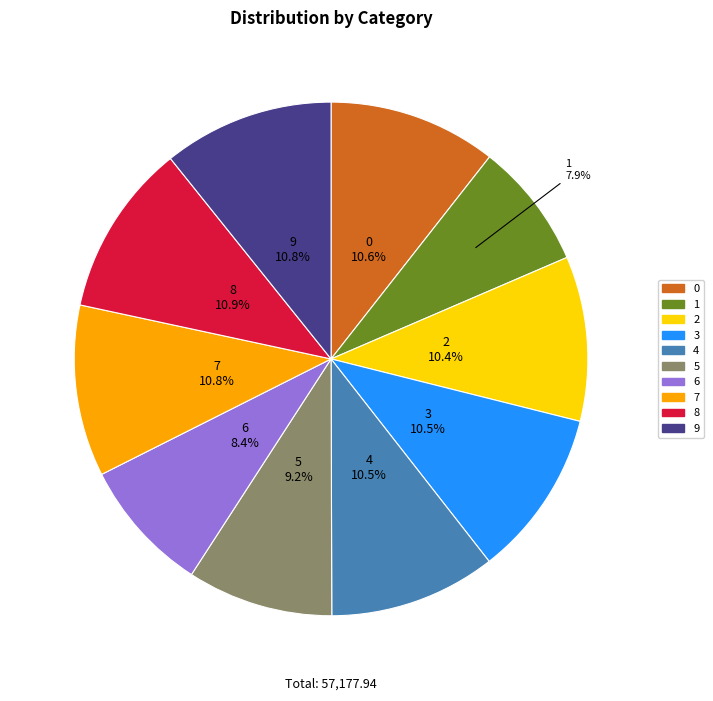

To the nearest percent, what is the combined percentage of 8 and 4?

21%